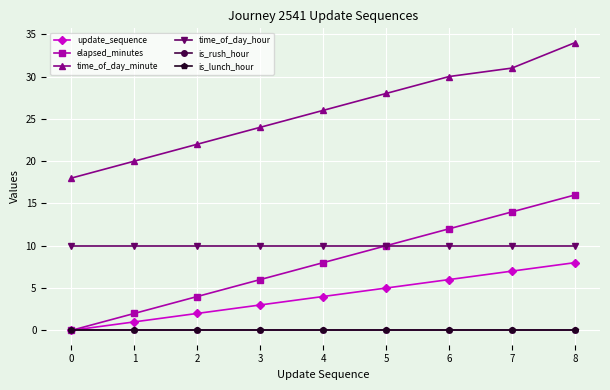

At 5, list the series in order from largest to smallest.

time_of_day_minute, elapsed_minutes, time_of_day_hour, update_sequence, is_rush_hour, is_lunch_hour